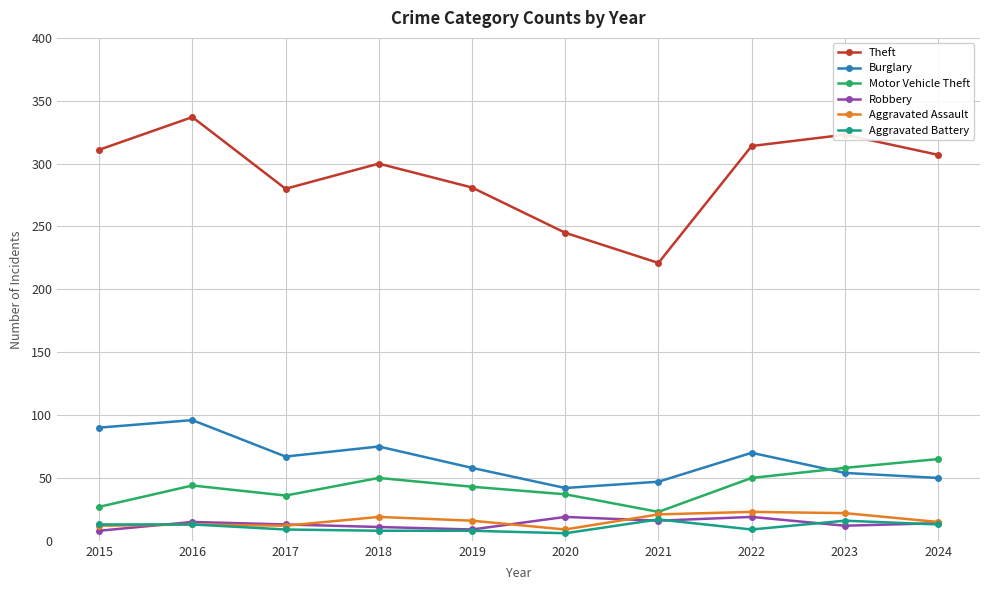

The value of Motor Vehicle Theft at 2023 is 87. True or false?

False